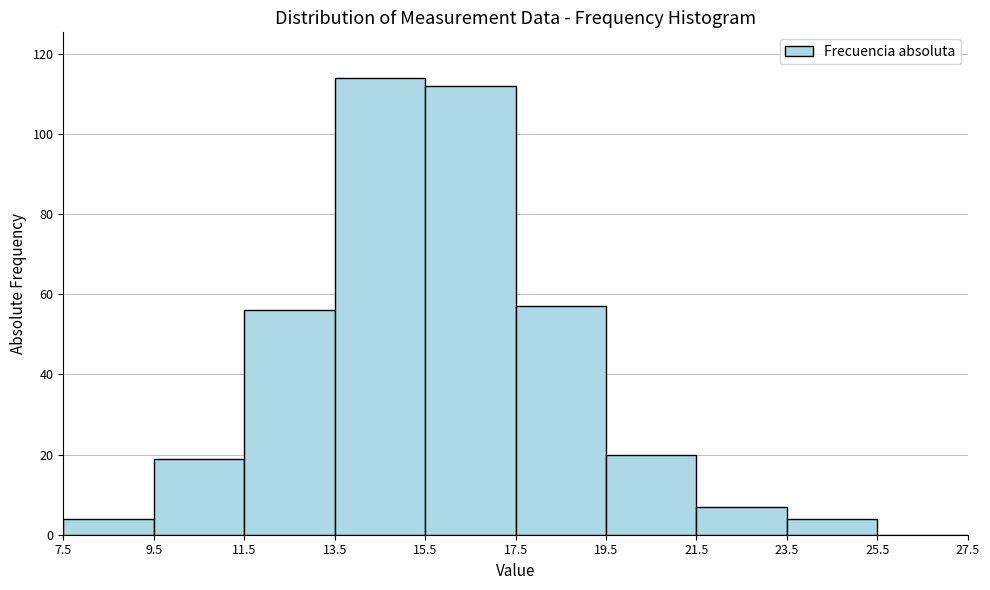

Reading left to right, transcribe this chart: for each bar, give the range it covers on the x-axis and its height. The values are not printed on the chart, so give them approximately, as read against the axis.

7.5 to 9.5: 4
9.5 to 11.5: 20
11.5 to 13.5: 56
13.5 to 15.5: 114
15.5 to 17.5: 112
17.5 to 19.5: 58
19.5 to 21.5: 20
21.5 to 23.5: 8
23.5 to 25.5: 4
25.5 to 27.5: 0